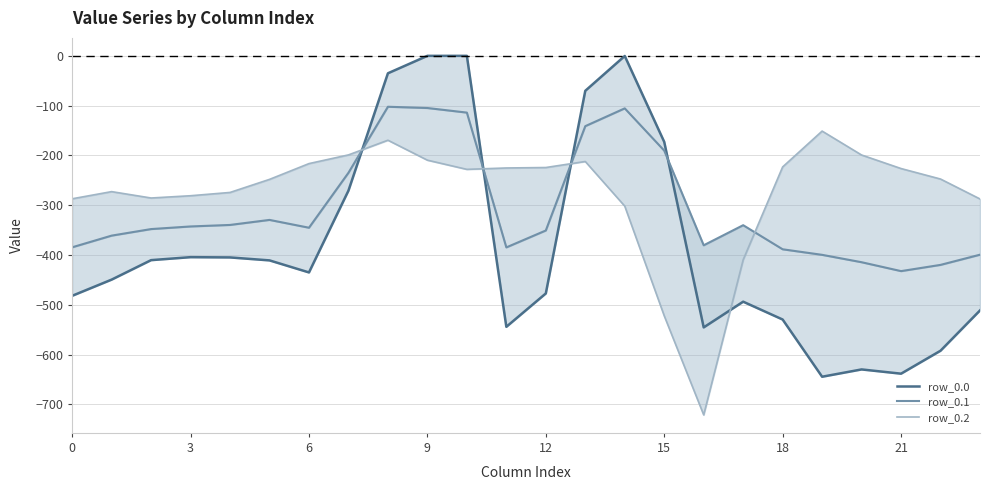

Which series has the widest spread of values?

row_0.0